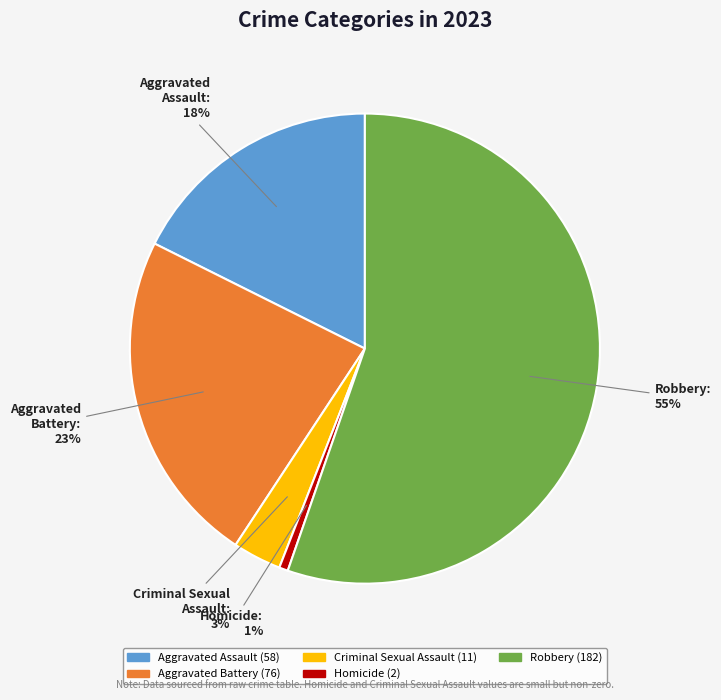

Rank the categories by value from highest to lowest.

Robbery, Aggravated Battery, Aggravated Assault, Criminal Sexual Assault, Homicide